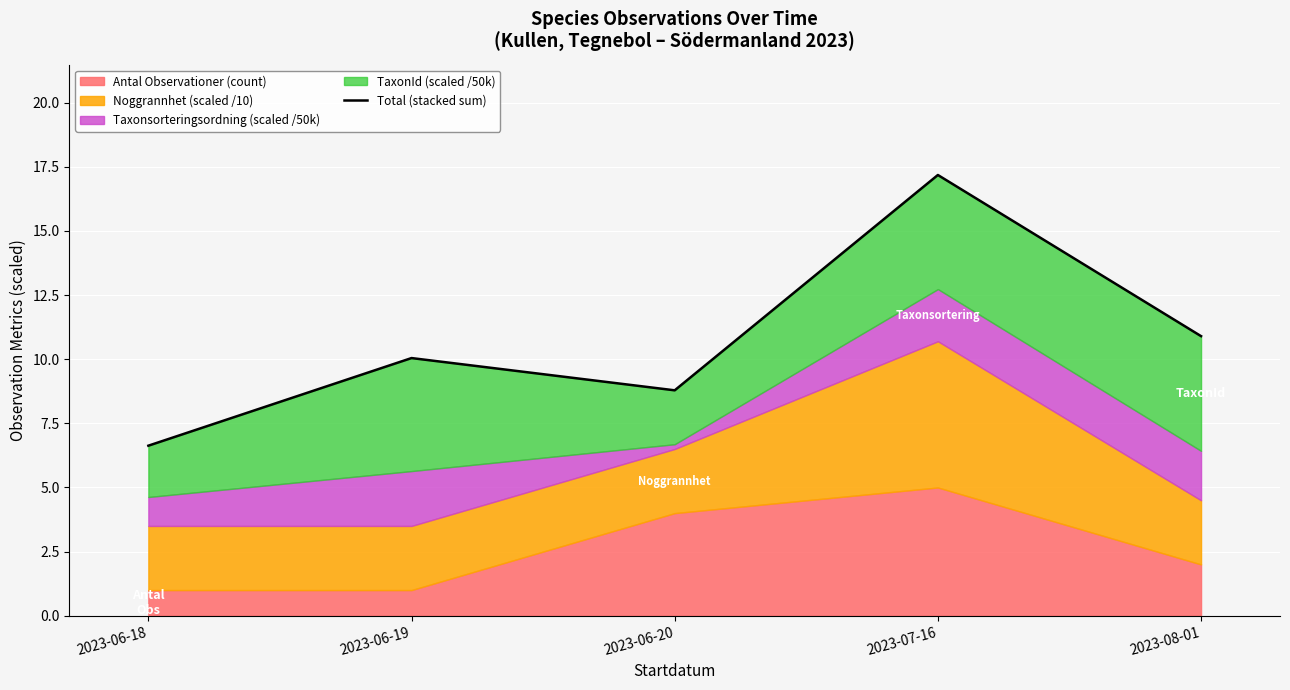

What is the smallest value displayed?

6.6